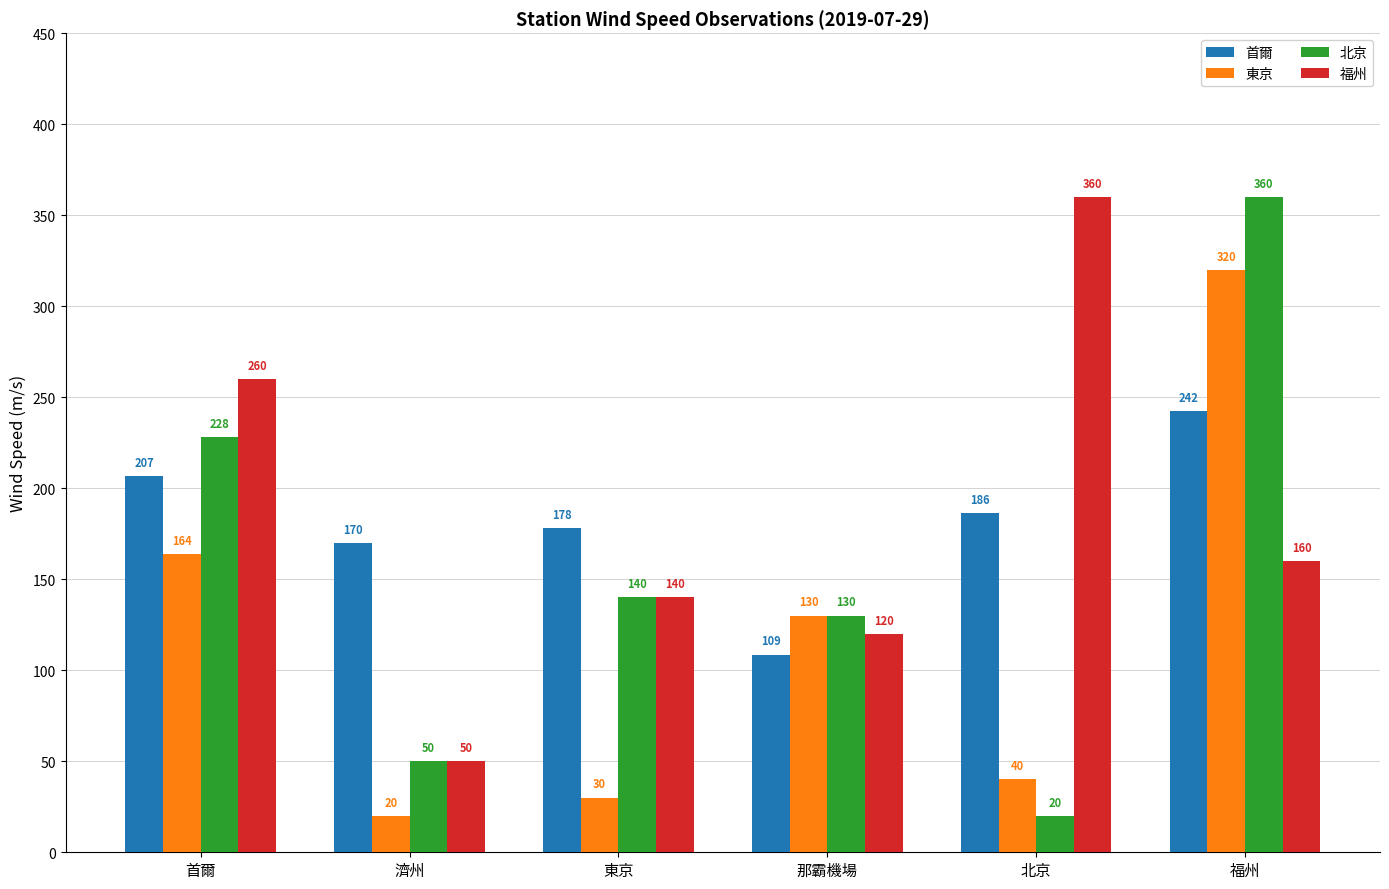

What is the difference between the 東京 values at 首爾 and 福州?

156.0